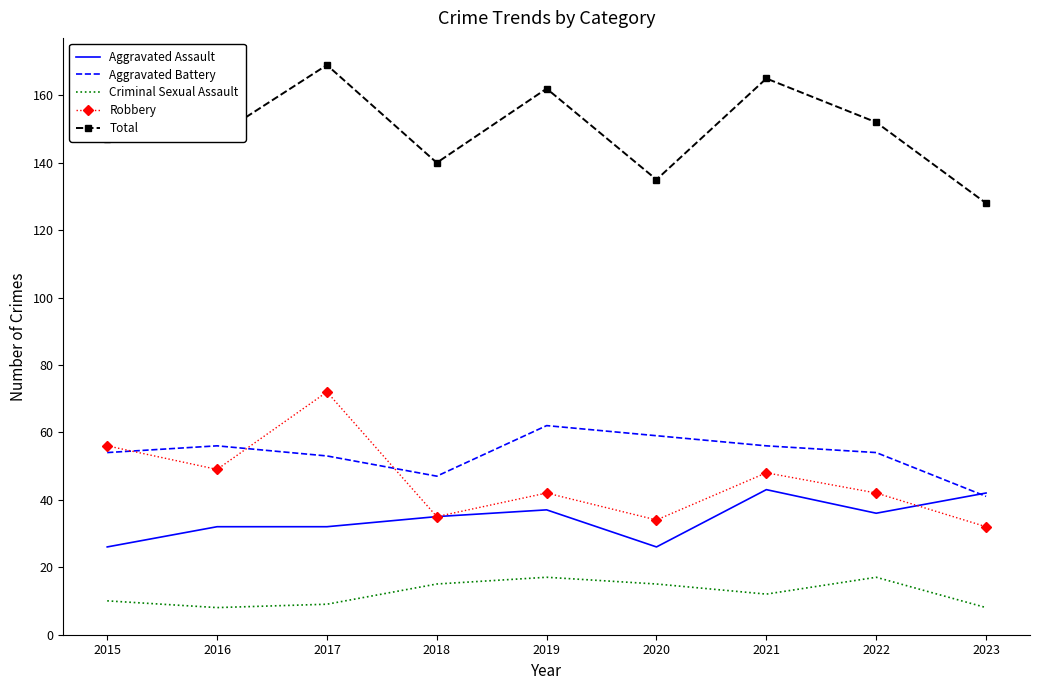

What is the smallest value displayed?

8